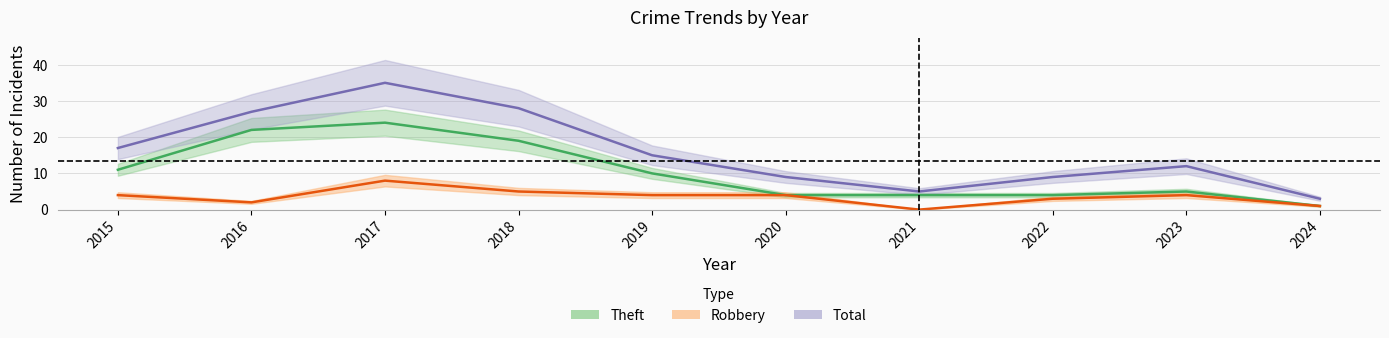

Between 2015 and 2016, which series saw the biggest shift?

Theft